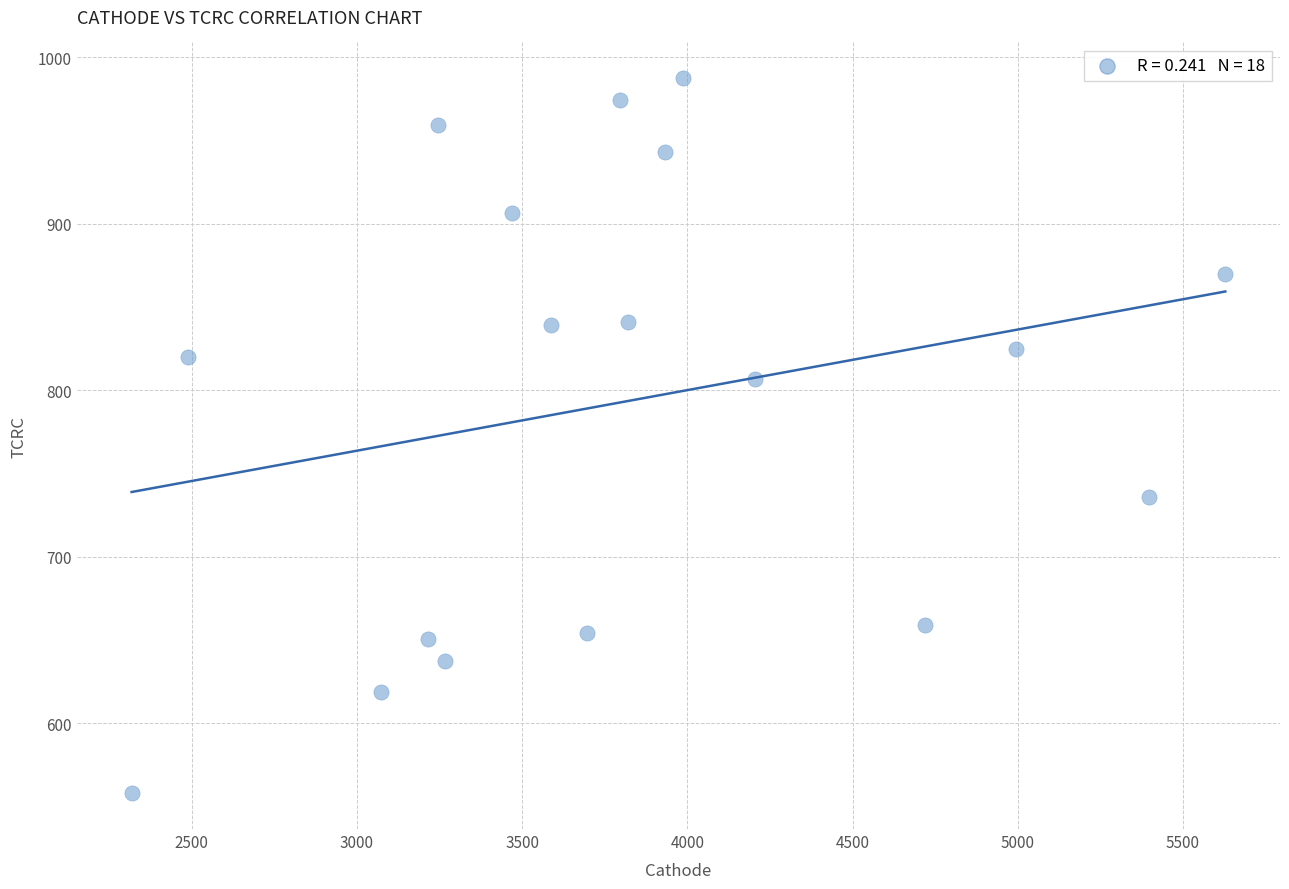

What is the range of X values (max minus min)?

3309.9